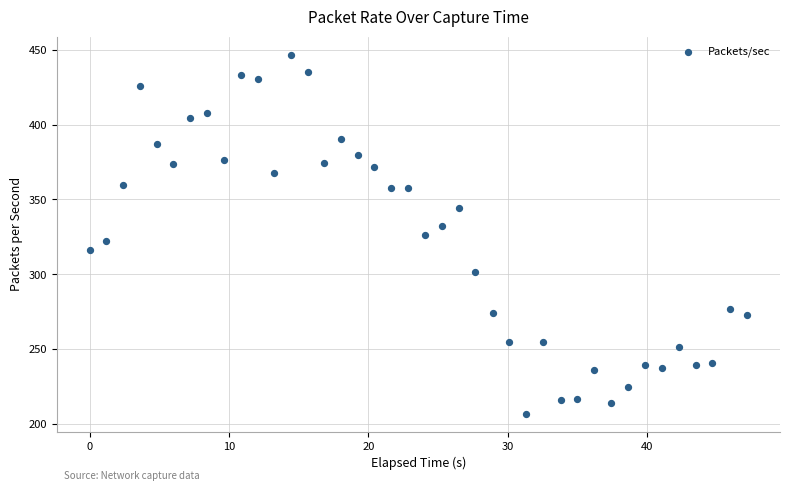

What is the range of X values (max minus min)?

47.2